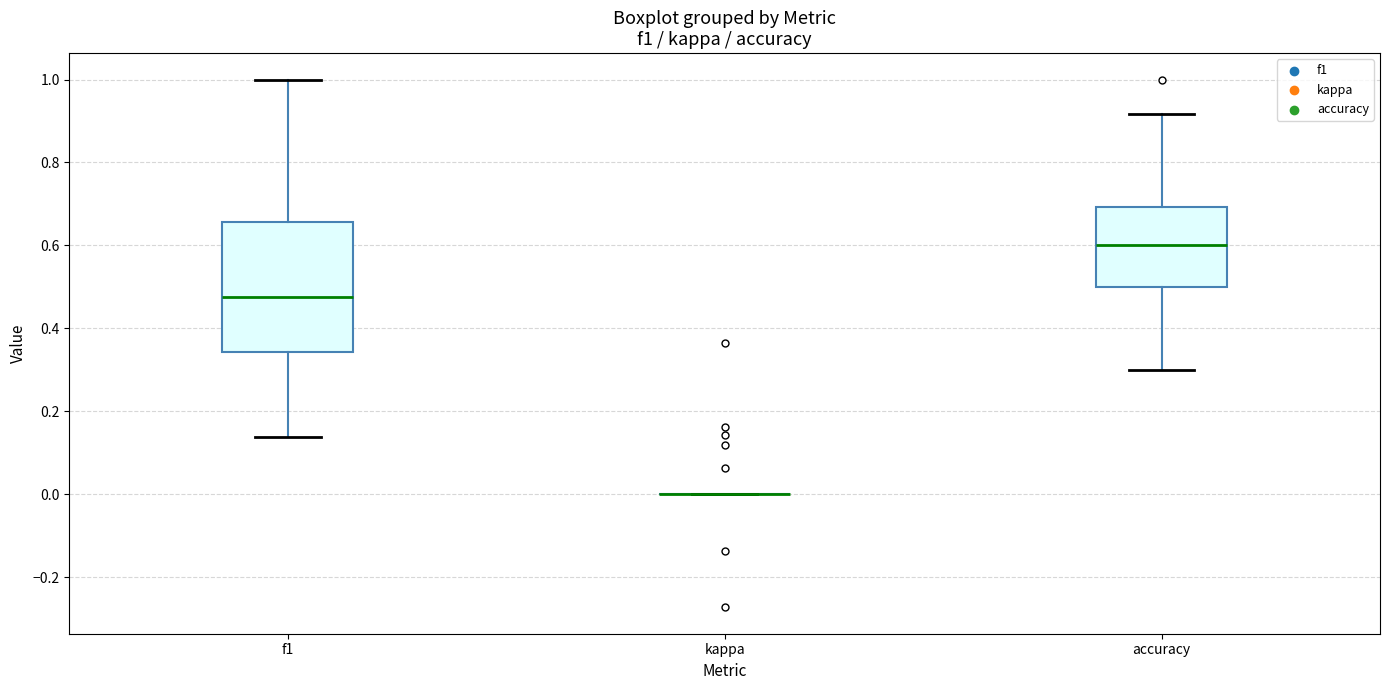

Where does the median line of the box for f1 sit on the y-axis? The values are not printed on the chart, so give them approximately, as read against the axis.

0.48